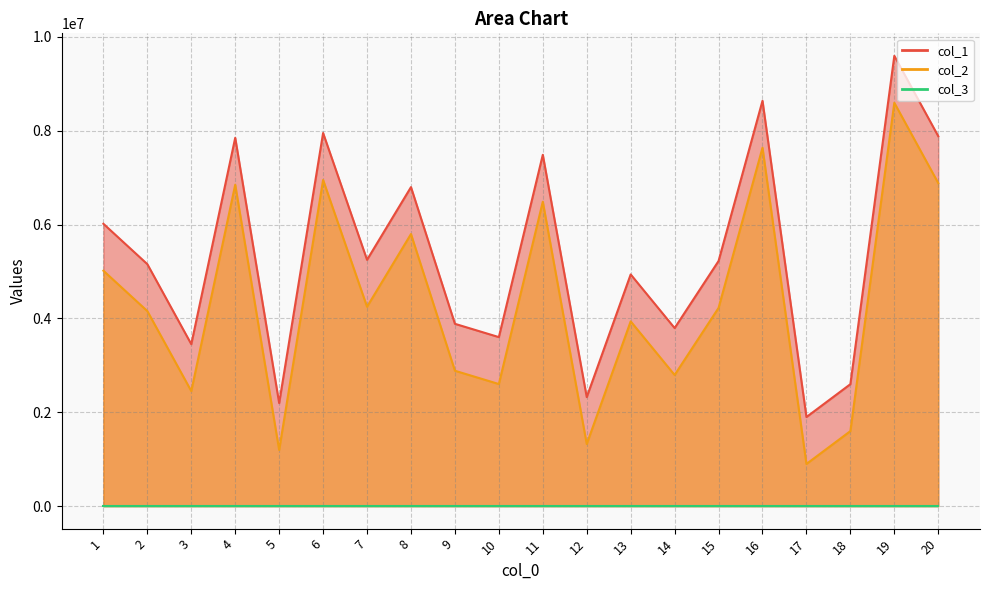

What is the average value of the col_2 series?

4326060